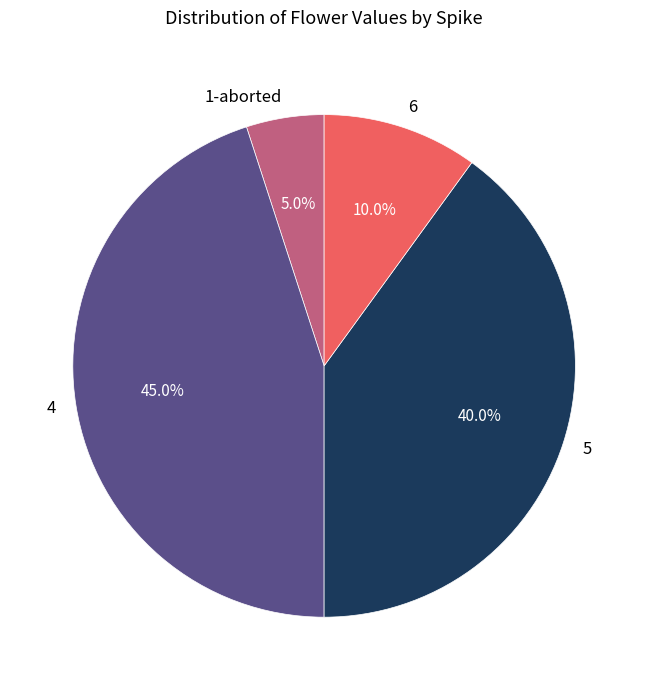

Is it true that 6 is 1% of the pie?

False